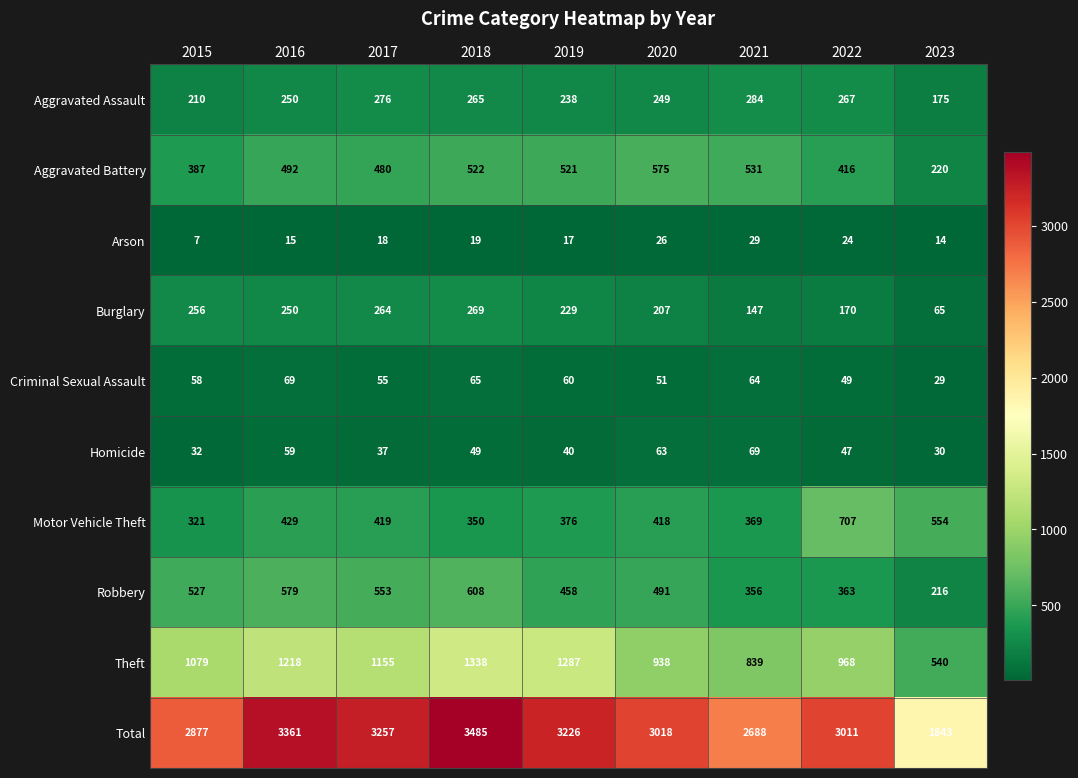

What is the spread (max minus min) of values at 2015?

2870